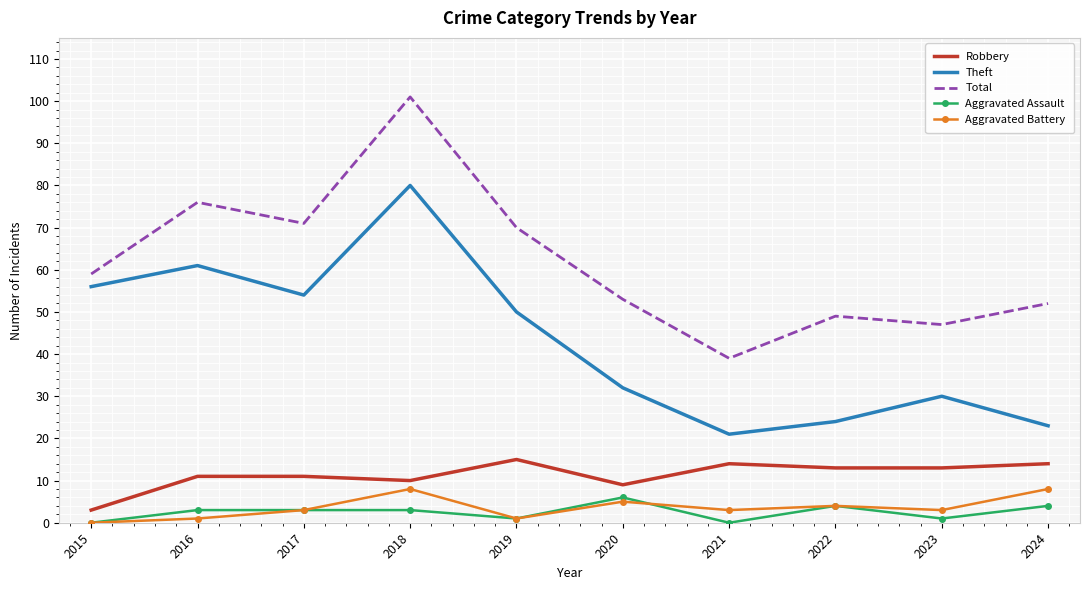

True or false: Aggravated Battery has a value of 8 at 2018.

True